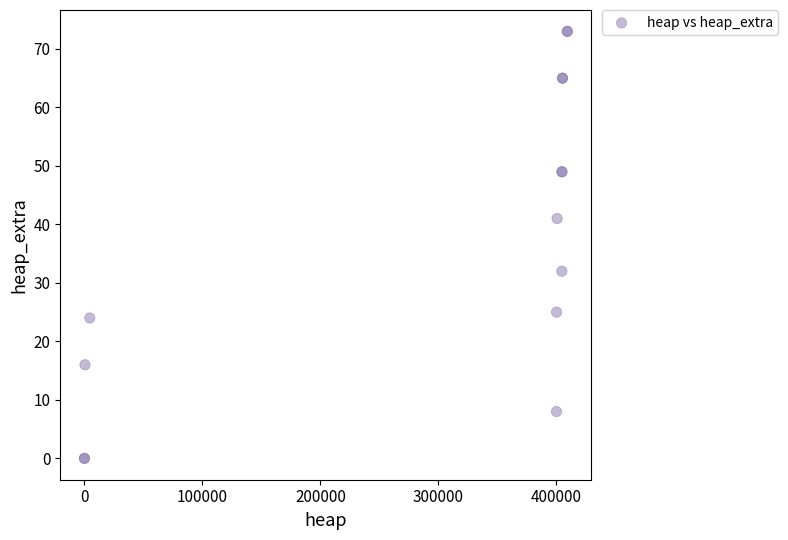

What Y value in the scatter plot is closest to 36?

32